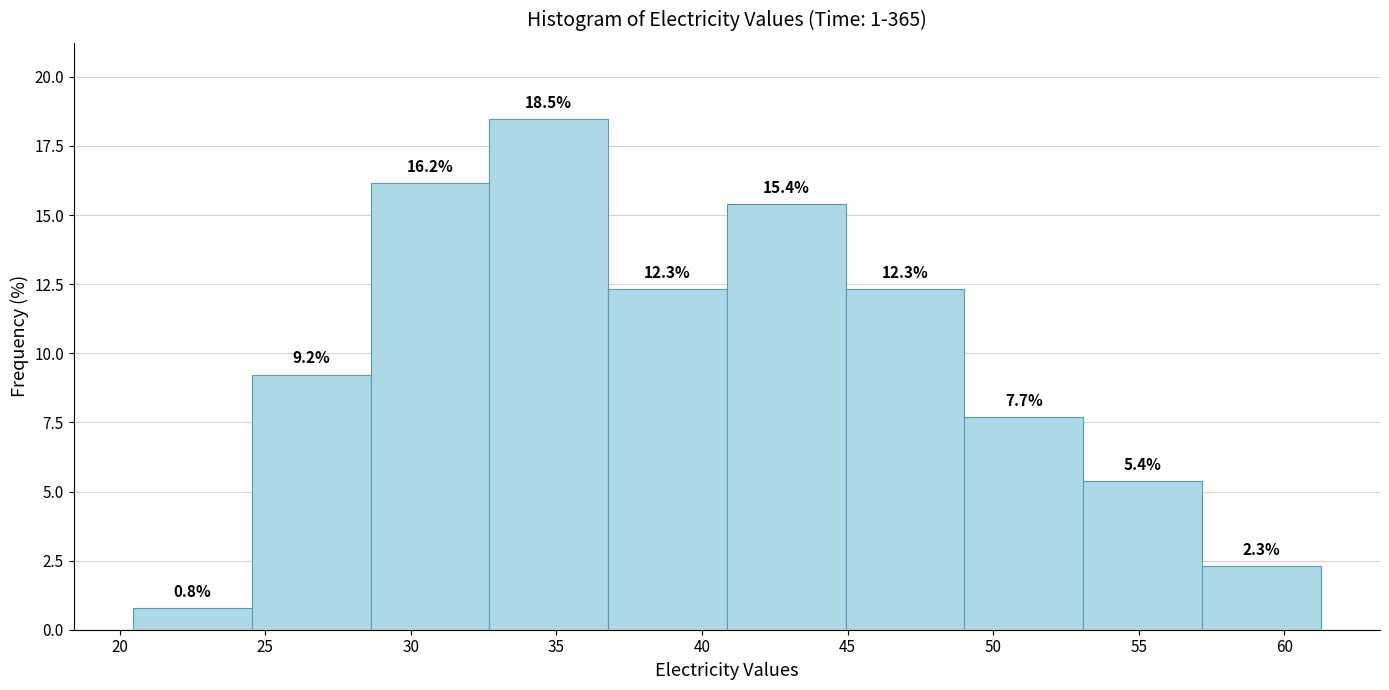

Over which range of the x-axis is the bar tallest?

32.5 to 37.0